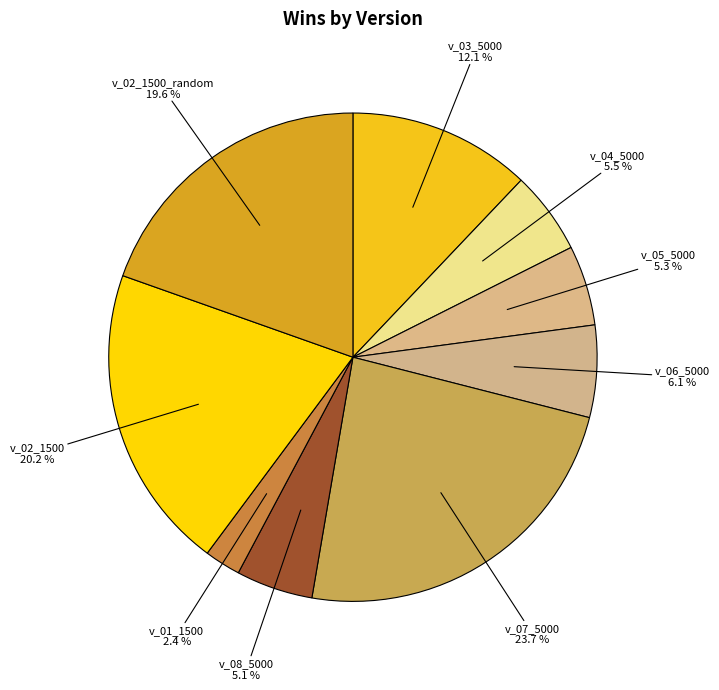

Between v_03_5000 and v_08_5000, which is larger?

v_03_5000